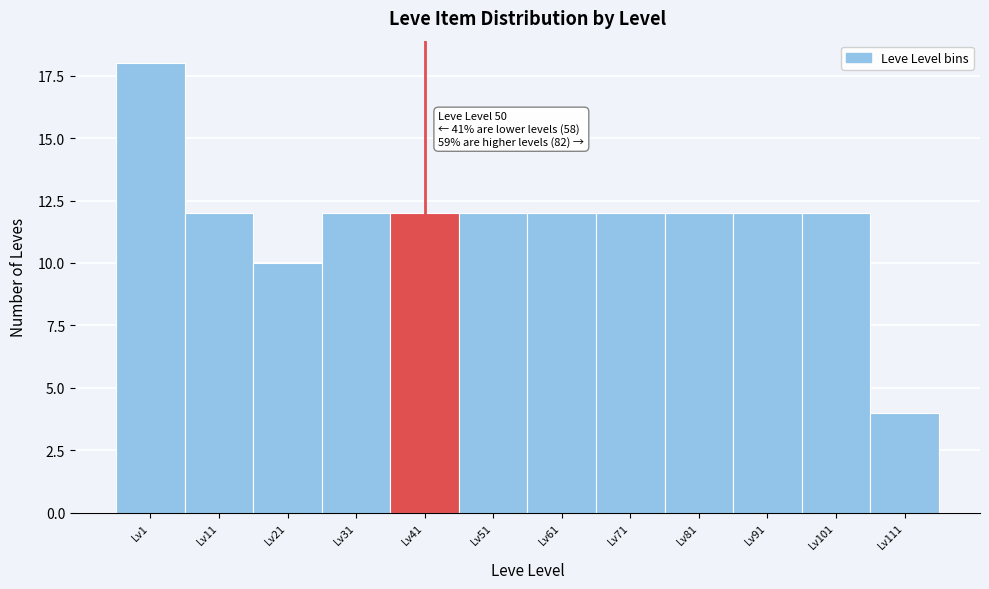

Reading left to right, list all the values displayed in this chart.

Lv1=18	Lv11=12	Lv21=10	Lv31=12	Lv41=12	Lv51=12	Lv61=12	Lv71=12	Lv81=12	Lv91=12	Lv101=12	Lv111=4